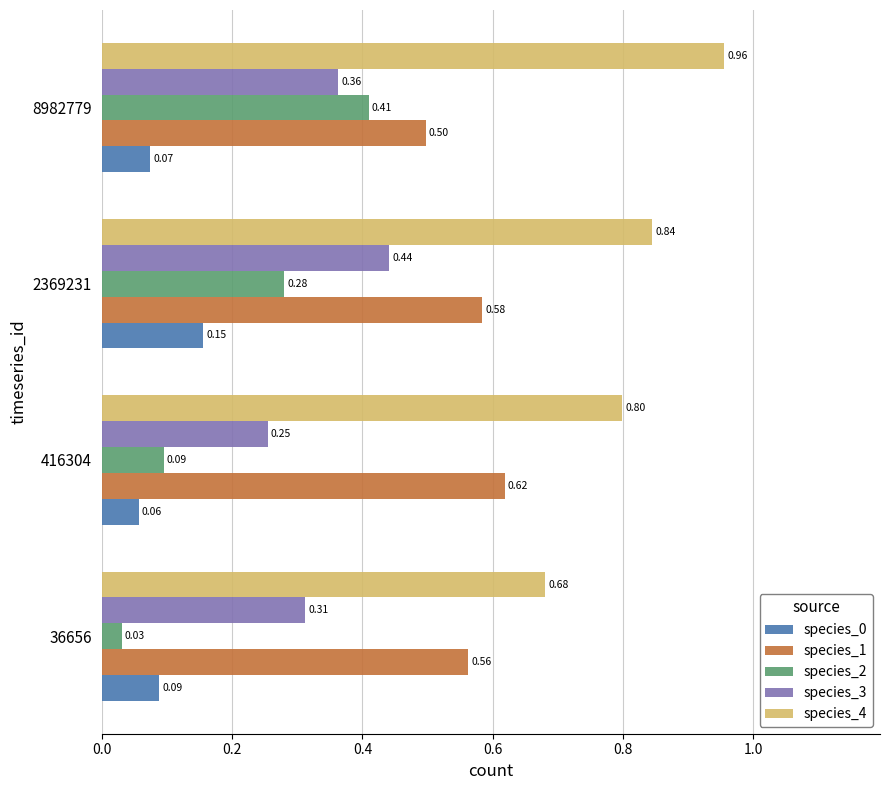

List the labels in order of species_0 value, smallest first.

416304, 8982779, 36656, 2369231